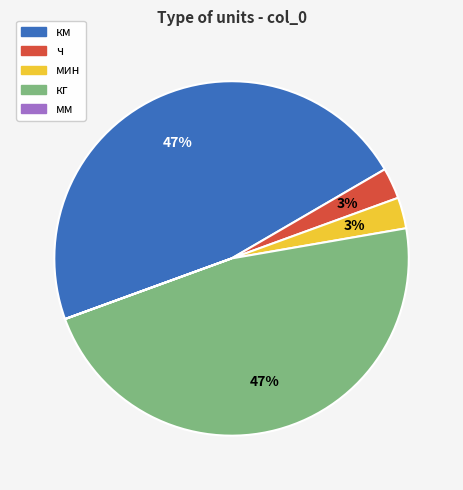

To the nearest percent, what is the combined percentage of мин and км?

50%